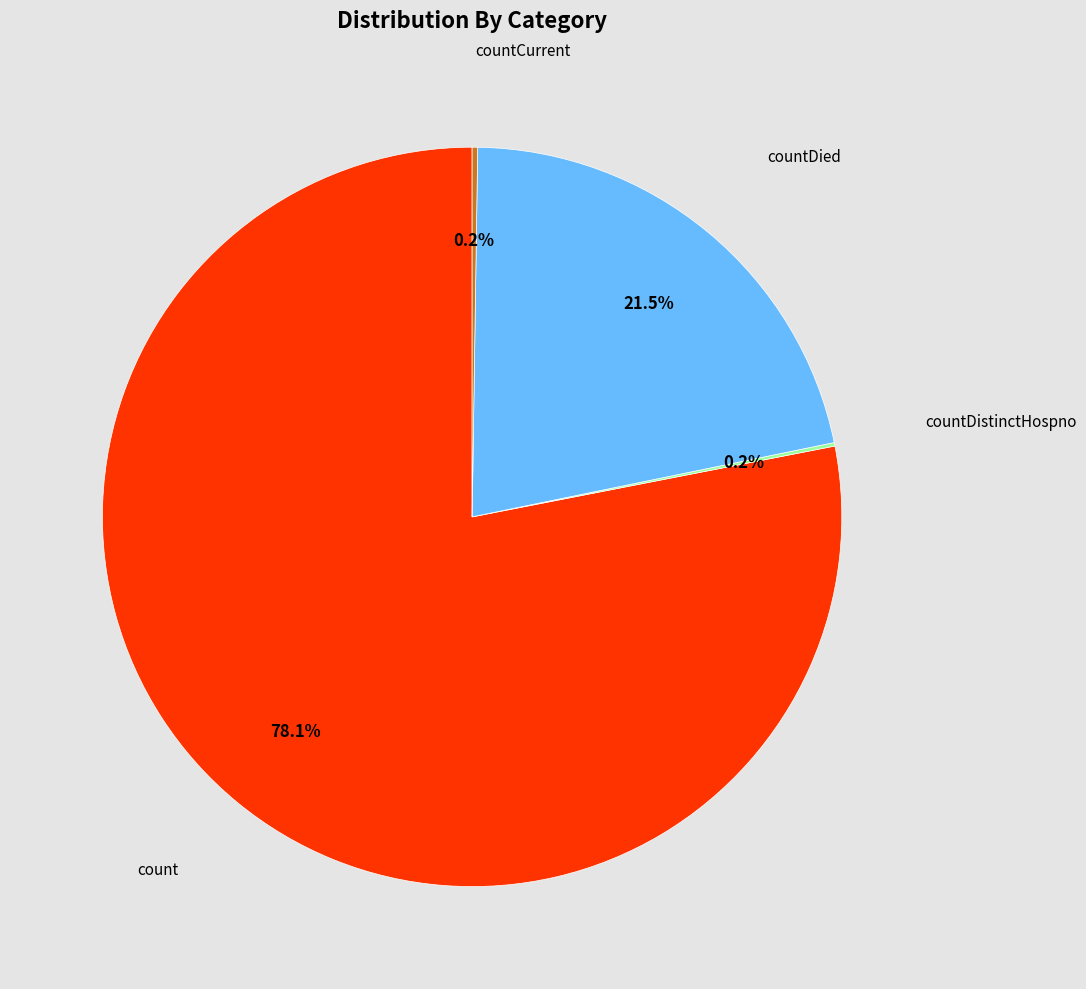

What portion of the pie excludes countDied?

78.5%